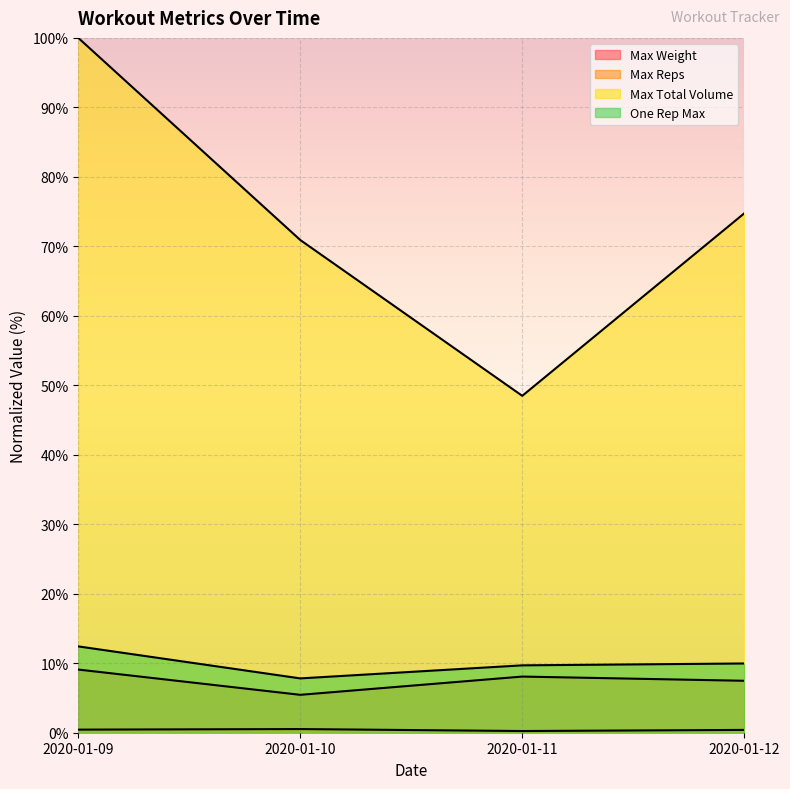

Which category has the highest value in the One Rep Max series?

2020-01-09